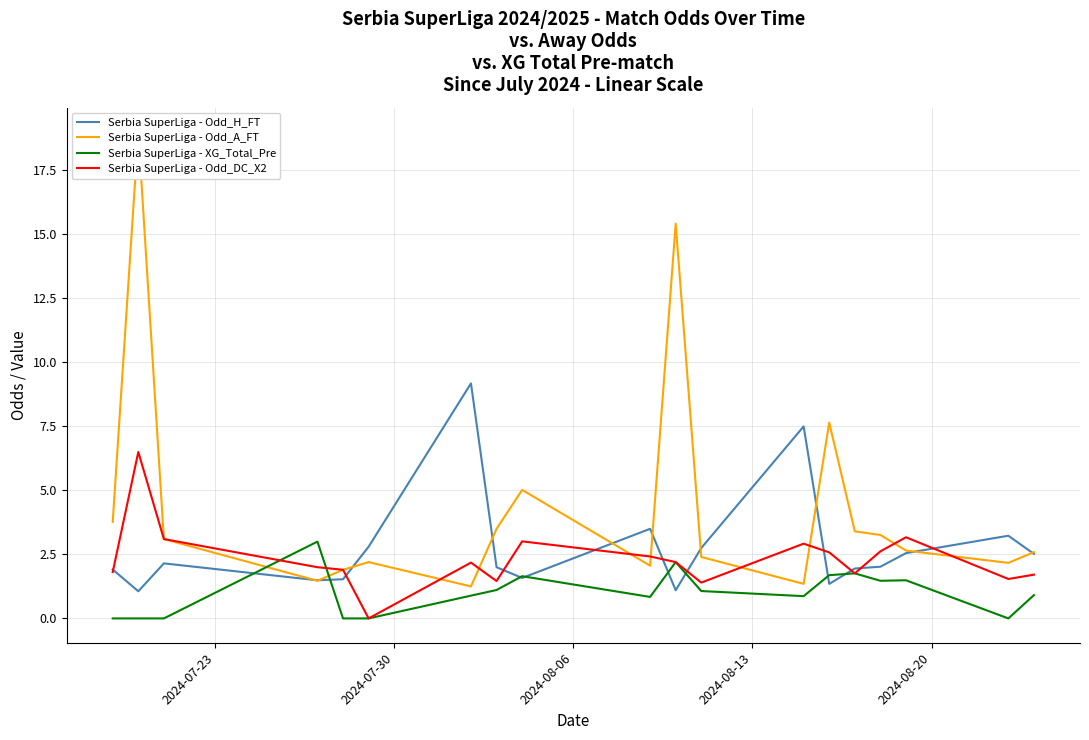

What is the highest value of the Serbia SuperLiga - XG_Total_Pre series?

3.0